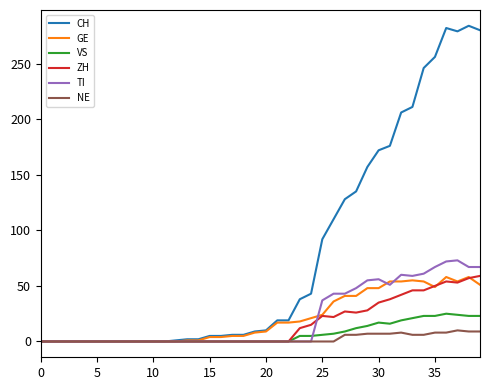

Which series has the largest range (max minus min)?

CH